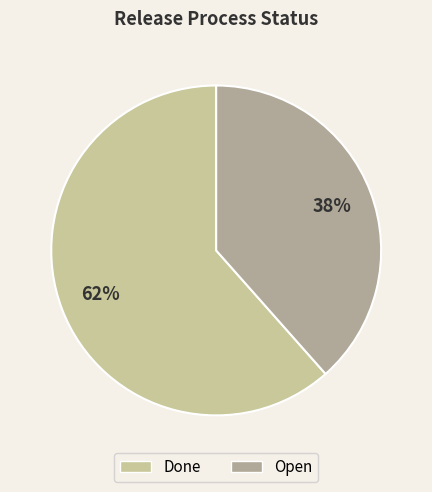

Does Done represent more than half of the total?

Yes